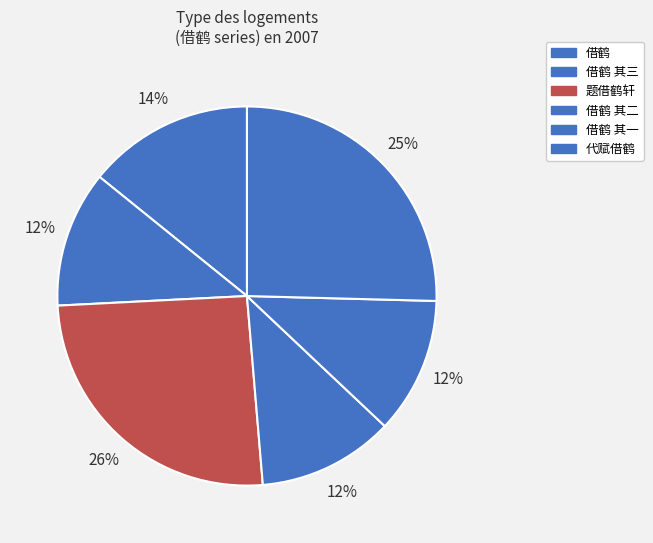

Count the number of slices in the pie.

6